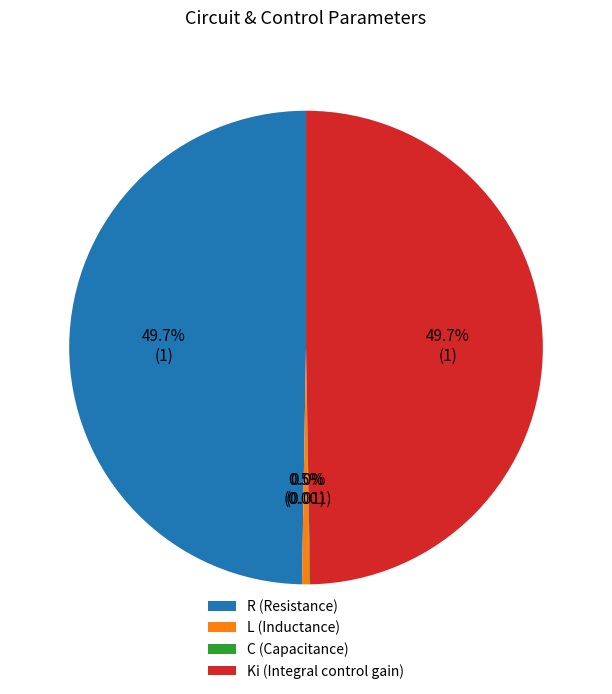

Does Ki (Integral control gain) account for over 50% of the chart?

No